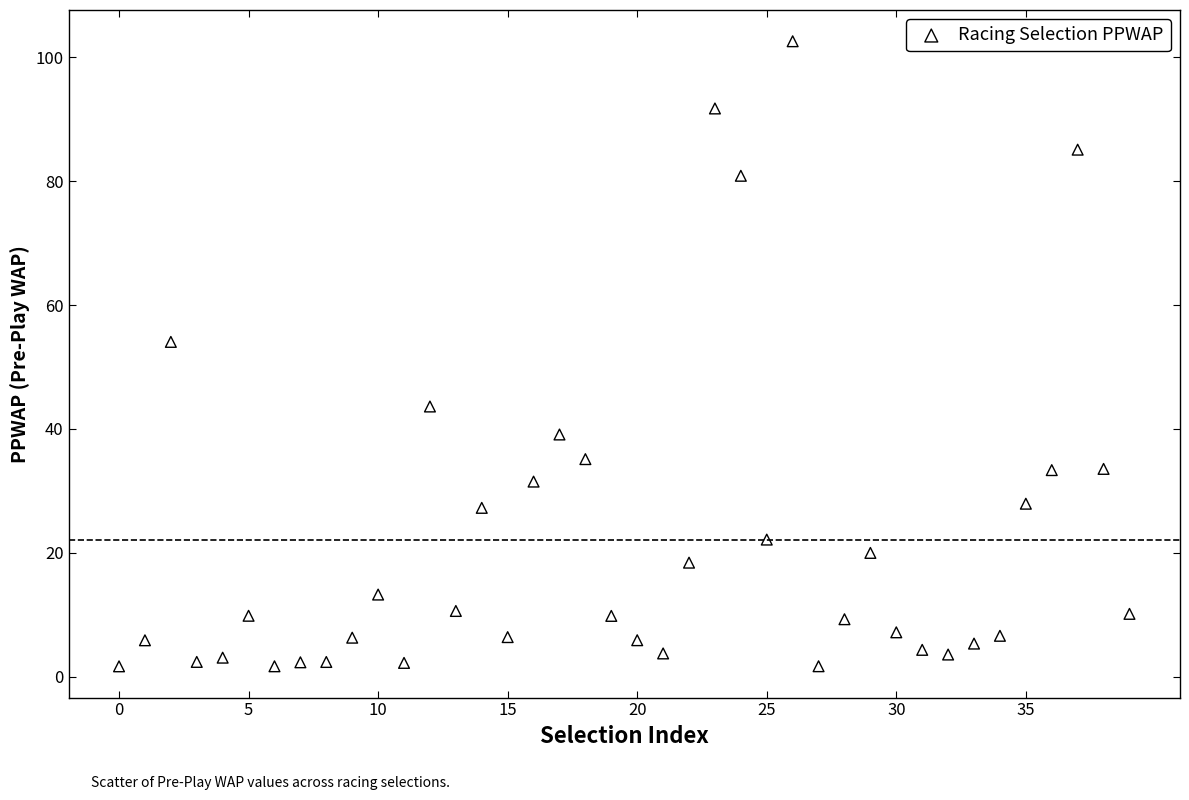

What Y value in the scatter plot is closest to 52?

54.1